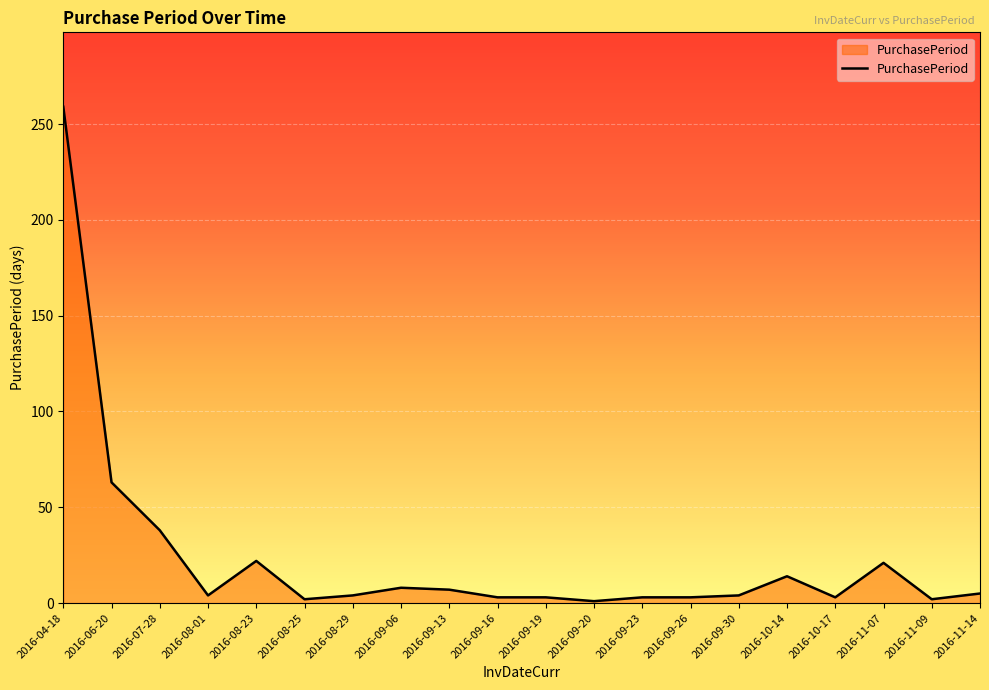

What is the difference between the values at 2016-10-17 and 2016-08-29?

1